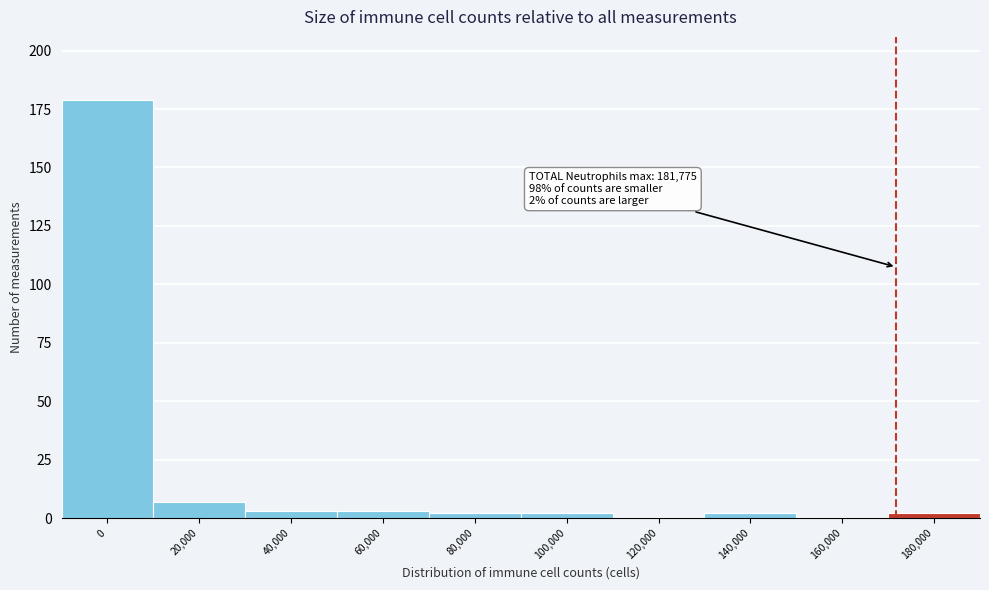

Reading left to right, list all the values displayed in this chart.

0=179	20,000=7	40,000=3	60,000=3	80,000=2	100,000=2	120,000=0	140,000=2	160,000=0	180,000=2